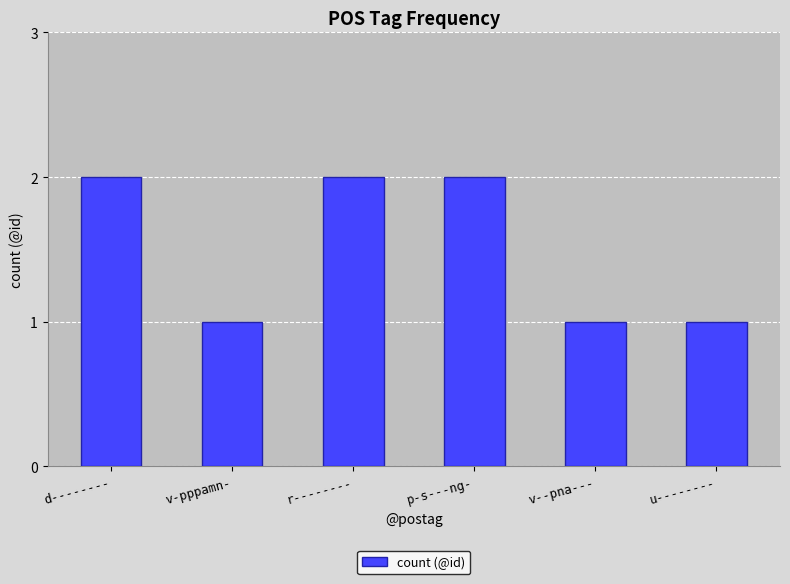

What is the value of the 4th bar from the left?

2